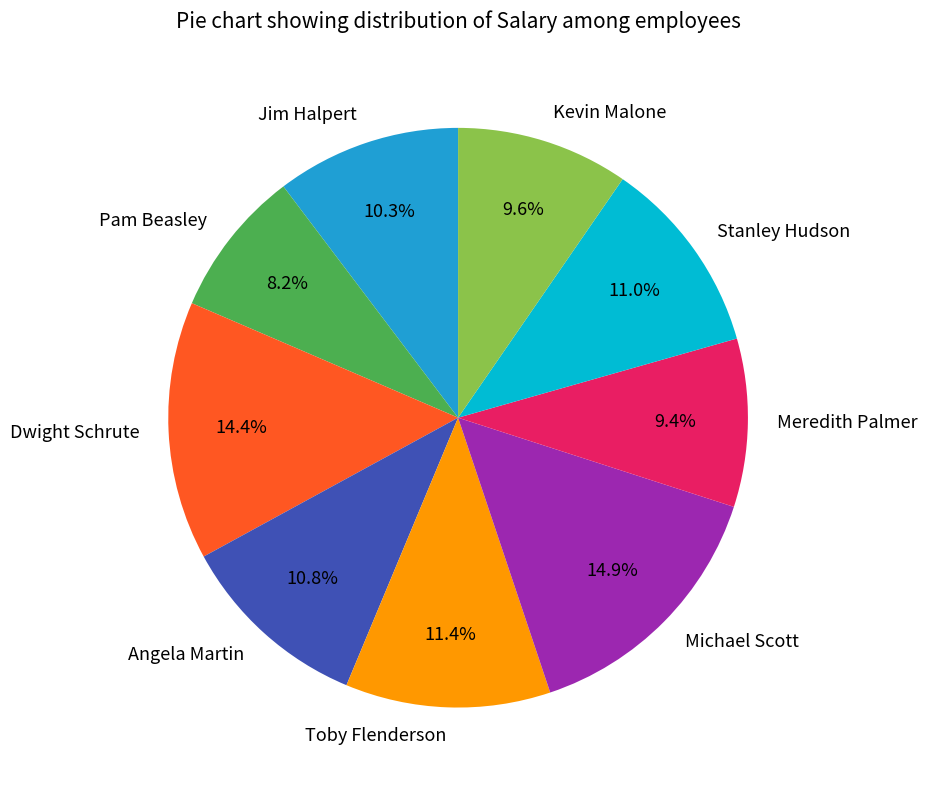

Combined, do Meredith Palmer and Angela Martin account for over 50%?

No